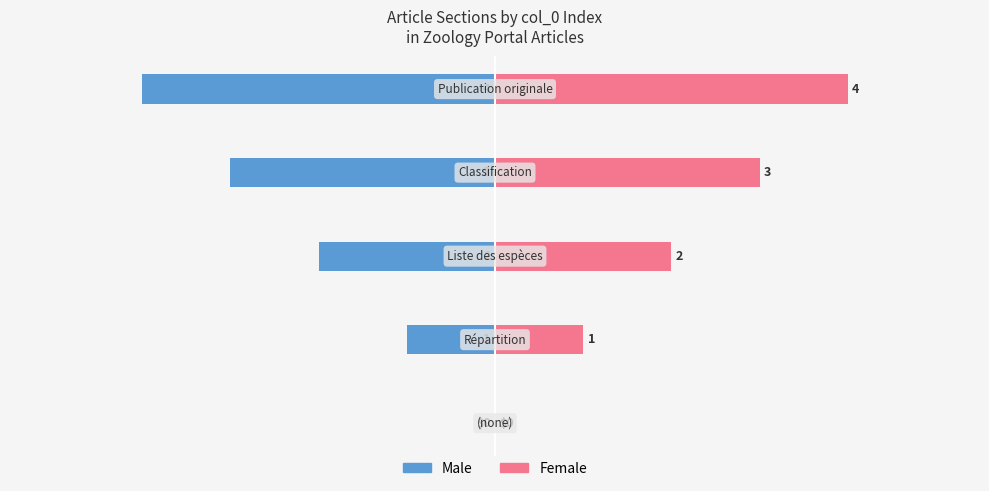

What is the average value of the Male series?

-2